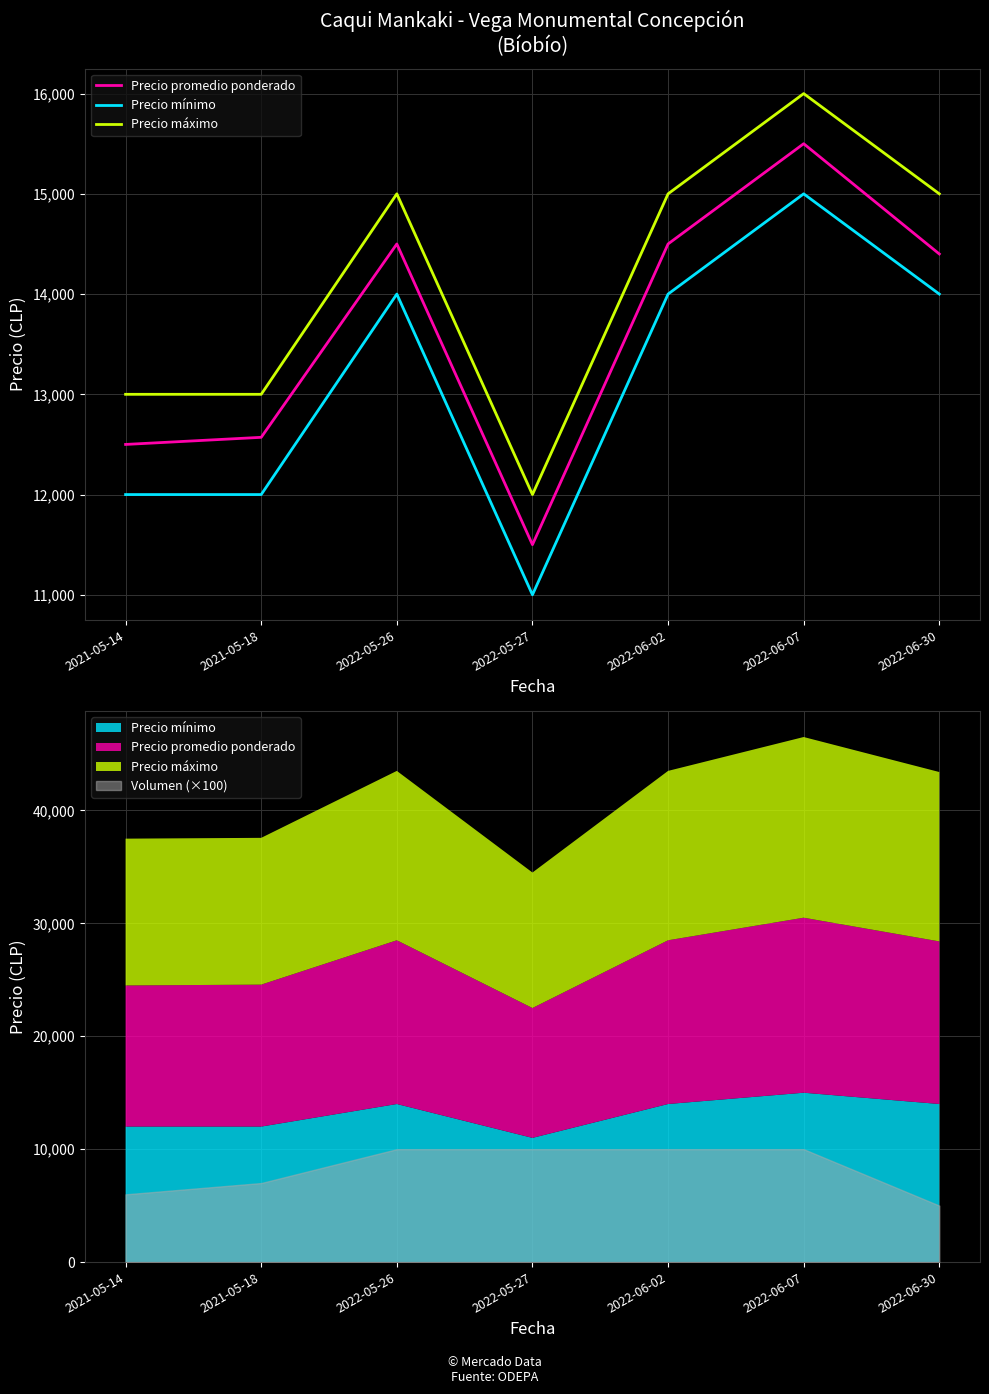

What is the difference between the maximum and minimum values in the Precio mínimo series?

4000